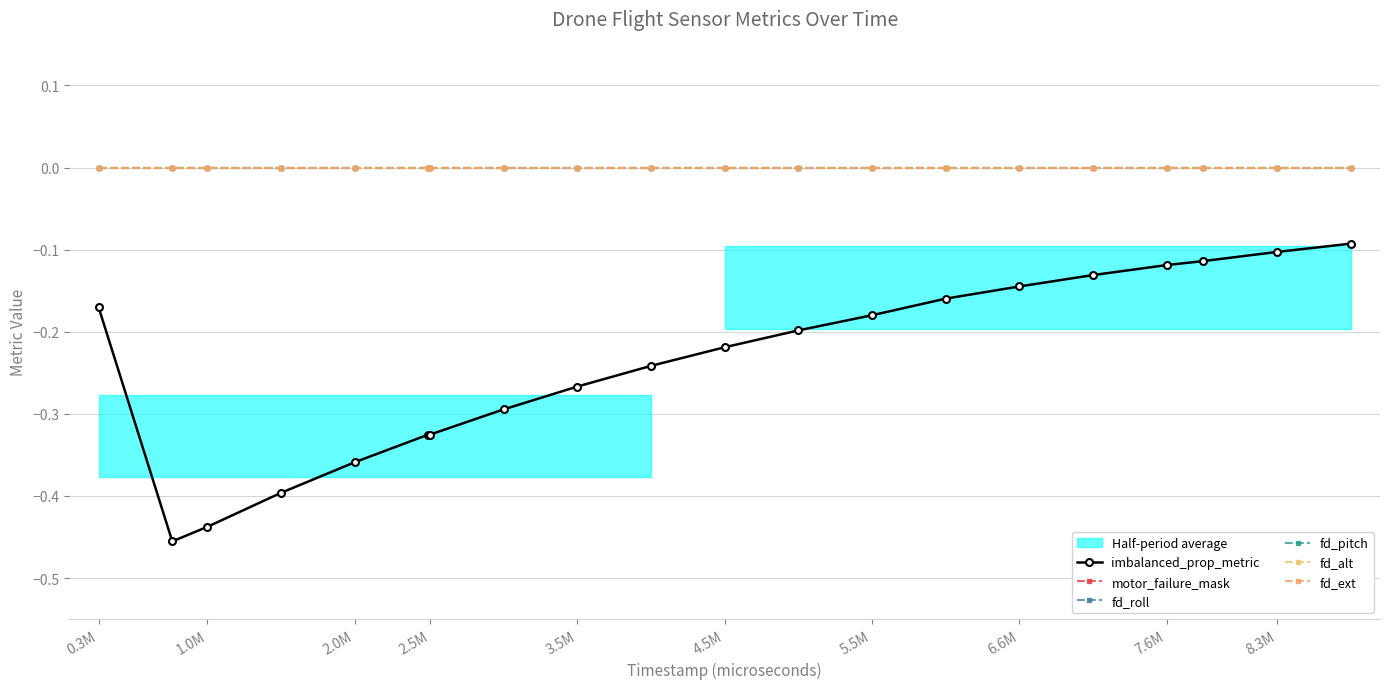

Which series has the largest range (max minus min)?

imbalanced_prop_metric